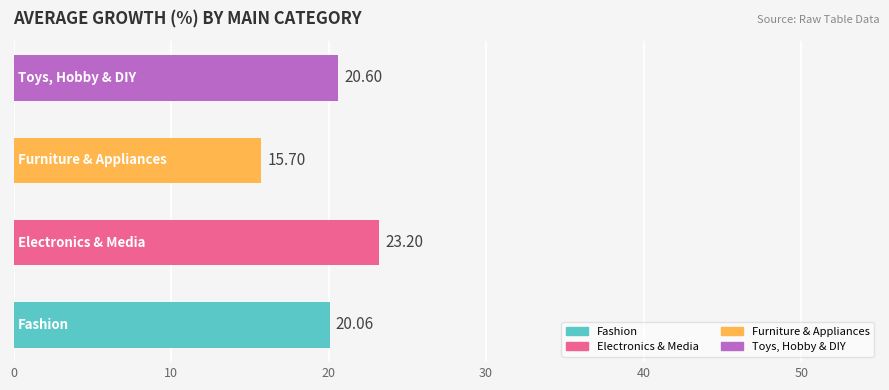

What is the average value?

19.9